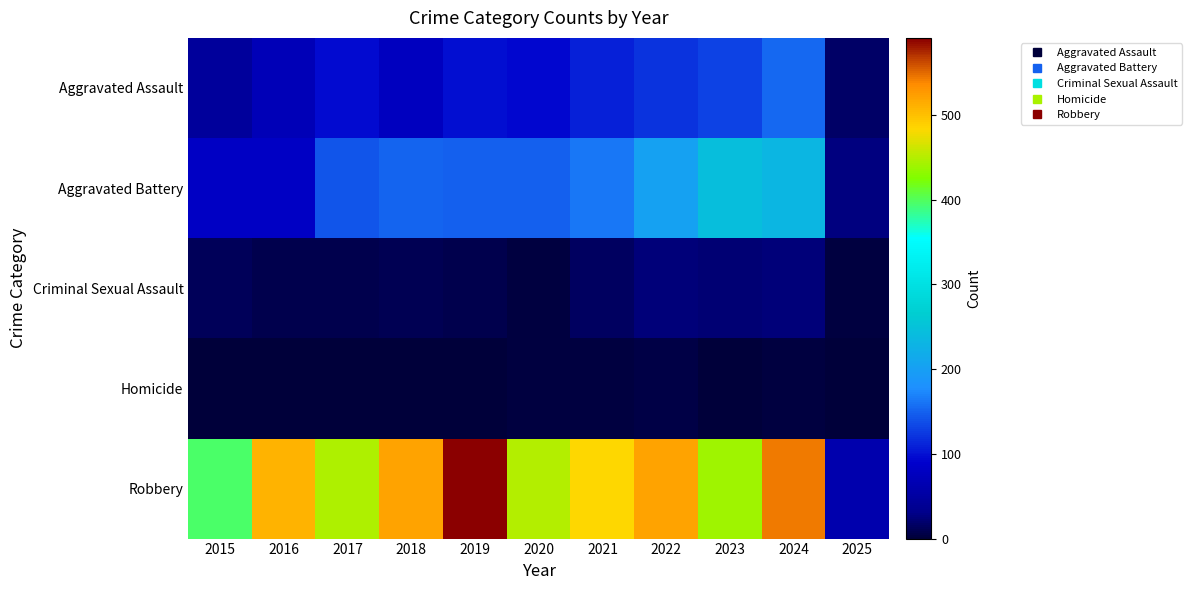

Reading left to right, extract all data points from this chart.

Aggravated Assault: 2015=46	2016=71	2017=95	2018=77	2019=98	2020=94	2021=110	2022=121	2023=130	2024=153	2025=17
Aggravated Battery: 2015=82	2016=82	2017=142	2018=152	2019=148	2020=150	2021=163	2022=202	2023=244	2024=232	2025=27
Criminal Sexual Assault: 2015=12	2016=8	2017=8	2018=11	2019=8	2020=3	2021=14	2022=24	2023=22	2024=24	2025=3
Homicide: 2015=0	2016=1	2017=1	2018=1	2019=2	2020=3	2021=4	2022=6	2023=2	2024=4	2025=0
Robbery: 2015=395	2016=510	2017=446	2018=520	2019=591	2020=450	2021=484	2022=521	2023=440	2024=543	2025=62